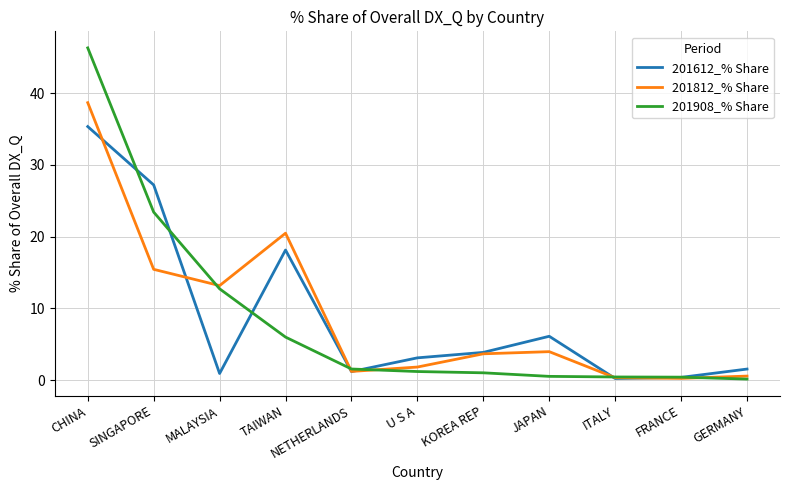

Which series has the widest spread of values?

201908_% Share